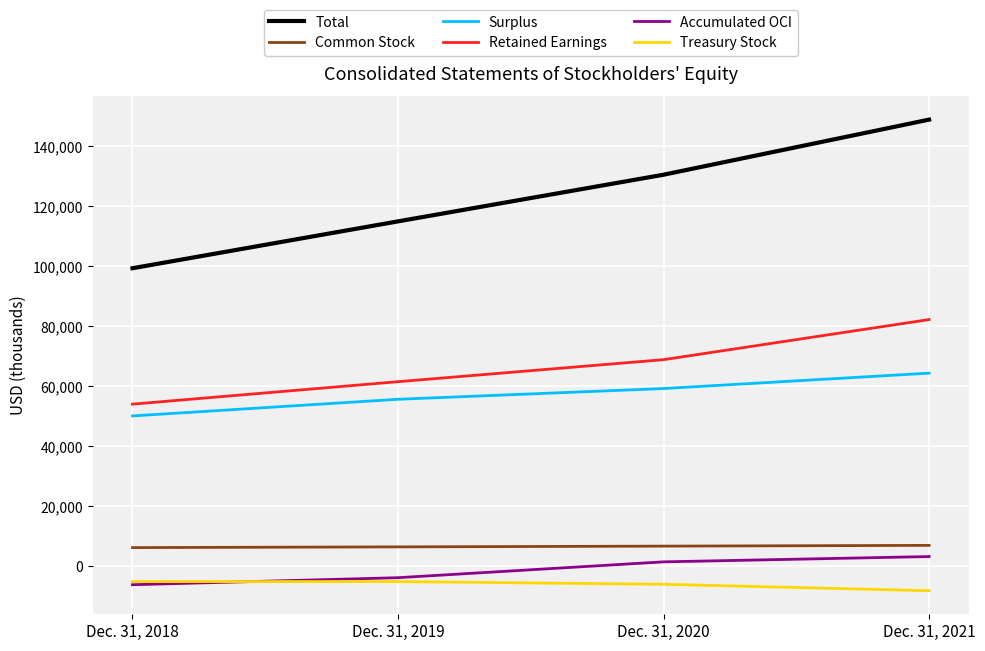

True or false: Retained Earnings and Surplus cross at least once.

False